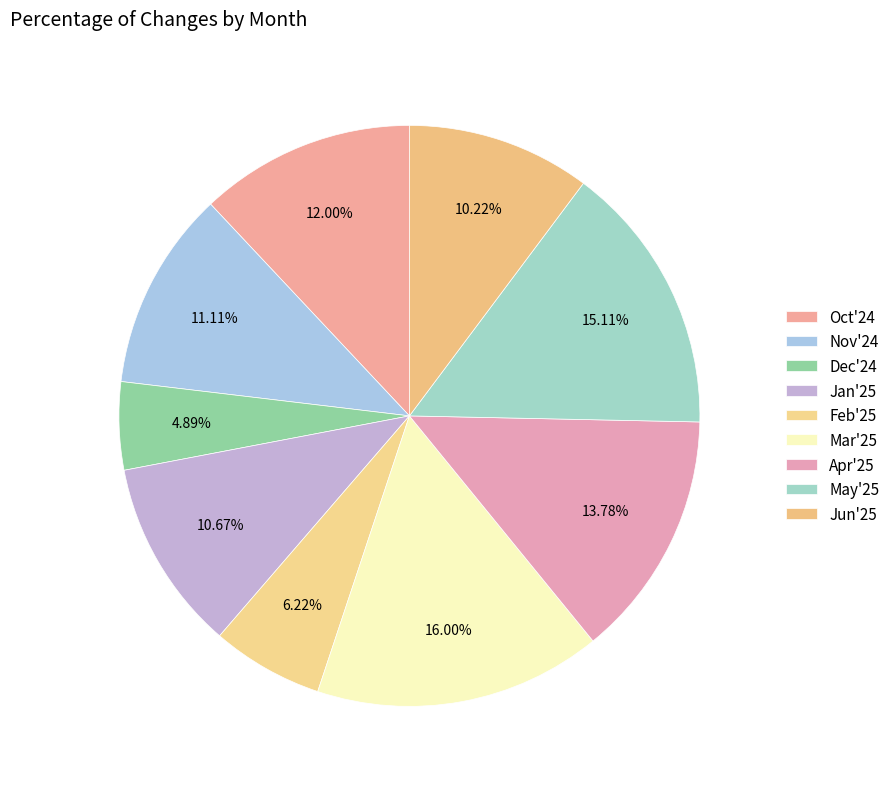

The Nov'24 slice represents 22% of the pie. True or false?

False